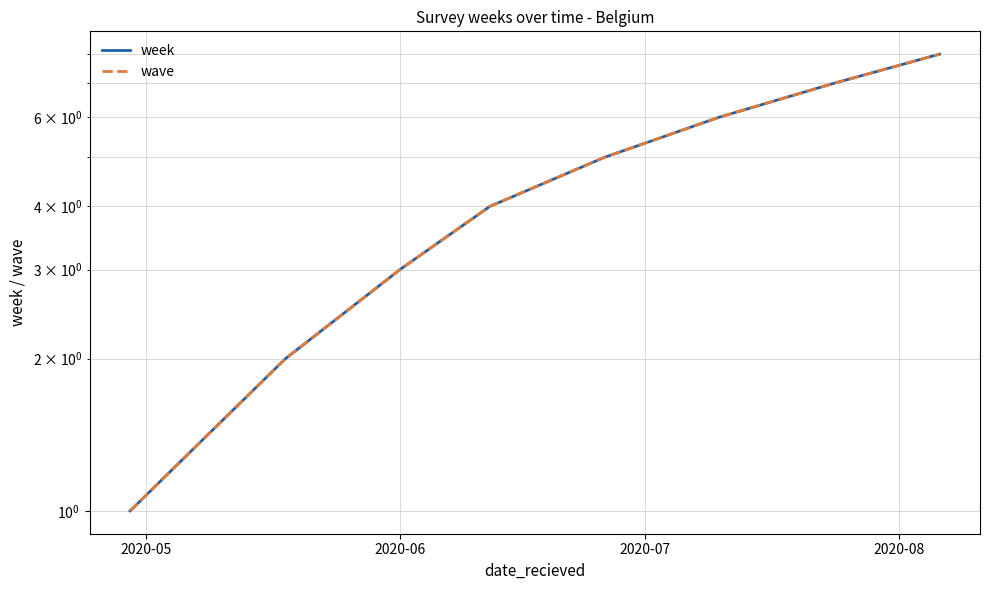

What are all the series names shown in the legend?

week, wave